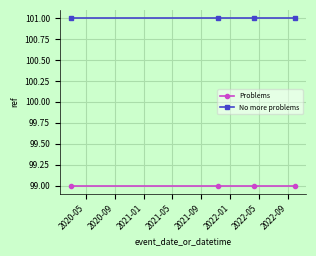

Reading right to left, list all the values displayed in this chart.

Problems: 99	99	99	99
No more problems: 101	101	101	101